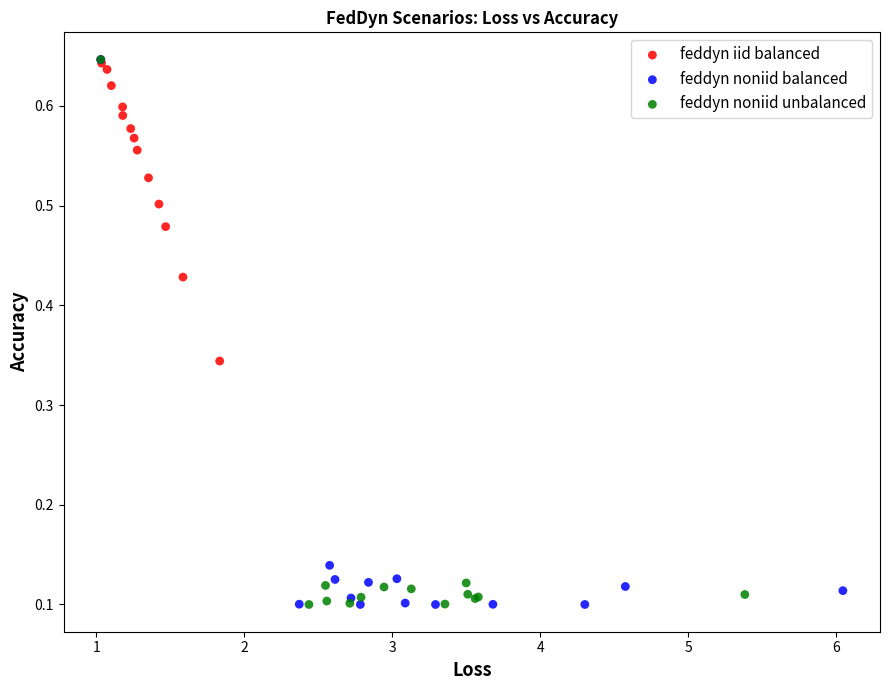

What are all the series names shown in the legend?

feddyn iid balanced, feddyn noniid balanced, feddyn noniid unbalanced